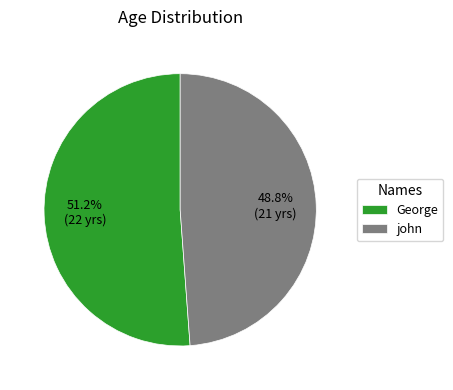

Which slice represents more than half of the pie?

George